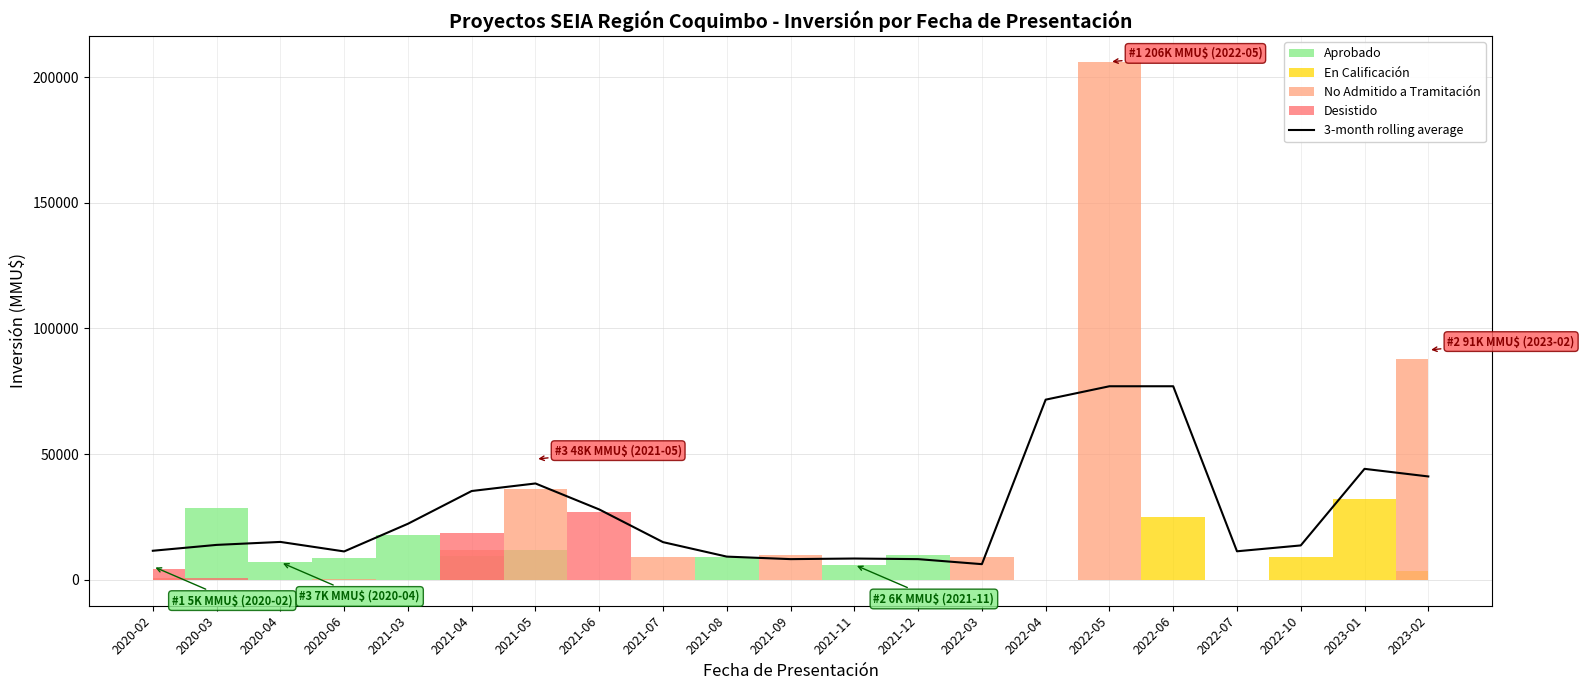

What is the minimum value shown in the chart?

6240.0